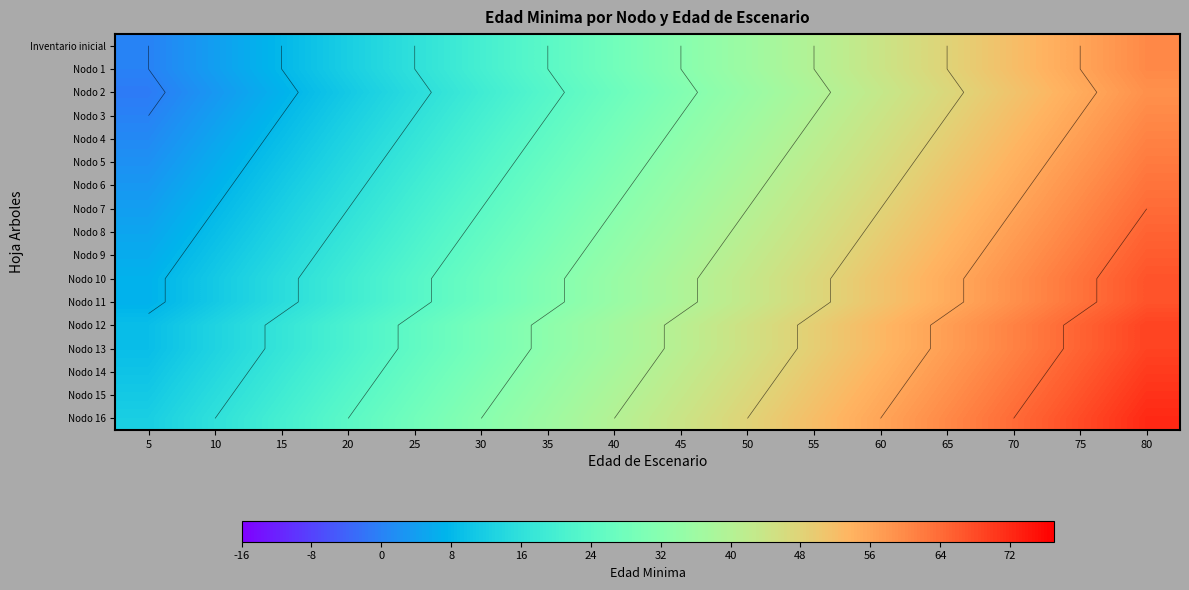

True or false: Nodo 13 has a value of 57 at 65.

True